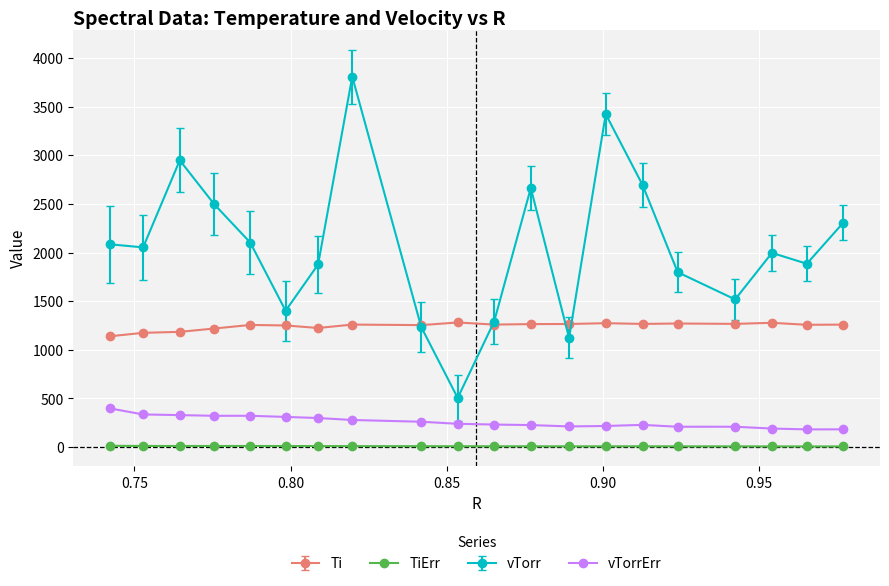

How many lines are shown in the chart?

4